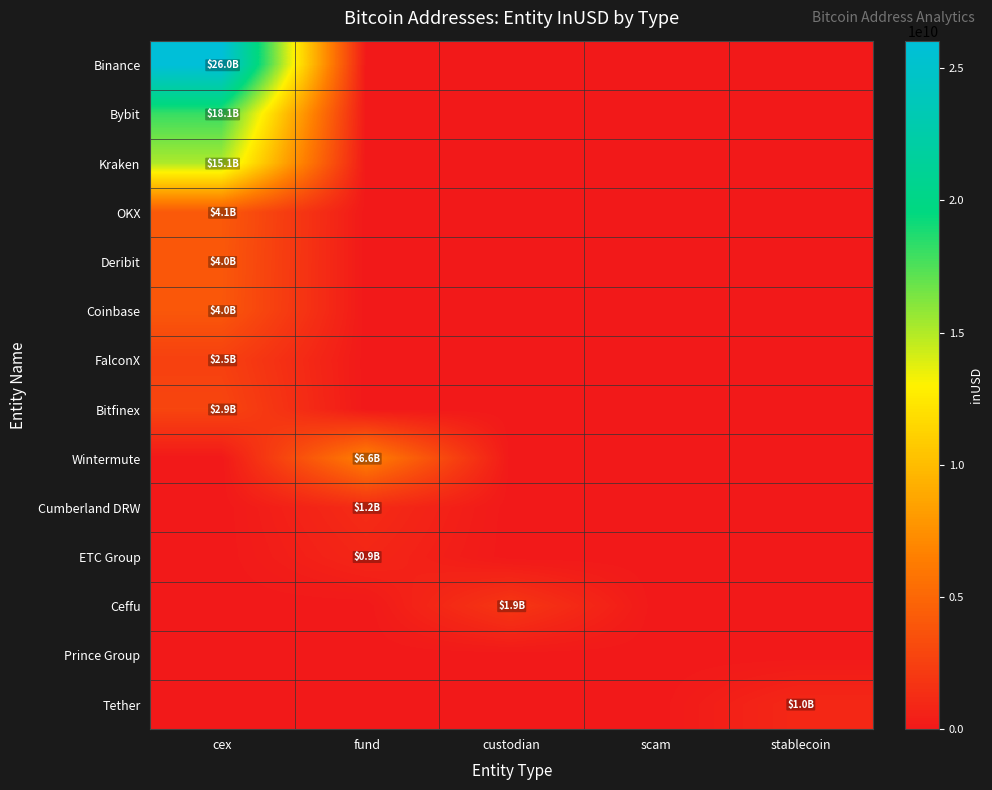

Reading left to right, list all the values displayed in this chart.

Binance: cex=26039592288.5	fund=0.0	custodian=0.0	scam=0.0	stablecoin=0.0
Bybit: cex=18089586676.6	fund=0.0	custodian=0.0	scam=0.0	stablecoin=0.0
Kraken: cex=15097945711.8	fund=0.0	custodian=0.0	scam=0.0	stablecoin=0.0
OKX: cex=4113567185.6	fund=0.0	custodian=0.0	scam=0.0	stablecoin=0.0
Deribit: cex=4027868382.5	fund=0.0	custodian=0.0	scam=0.0	stablecoin=0.0
Coinbase: cex=3984758143.2	fund=0.0	custodian=0.0	scam=0.0	stablecoin=0.0
FalconX: cex=2539378030.4	fund=0.0	custodian=0.0	scam=0.0	stablecoin=0.0
Bitfinex: cex=2856506613.0	fund=0.0	custodian=0.0	scam=0.0	stablecoin=0.0
Wintermute: cex=0.0	fund=6609184413.9	custodian=0.0	scam=0.0	stablecoin=0.0
Cumberland DRW: cex=0.0	fund=1228203550.9	custodian=0.0	scam=0.0	stablecoin=0.0
ETC Group: cex=0.0	fund=867316416.0	custodian=0.0	scam=0.0	stablecoin=0.0
Ceffu: cex=0.0	fund=0.0	custodian=1942941313.6	scam=0.0	stablecoin=0.0
Prince Group: cex=0.0	fund=0.0	custodian=0.0	scam=0.0	stablecoin=0.0
Tether: cex=0.0	fund=0.0	custodian=0.0	scam=0.0	stablecoin=1004186688.0